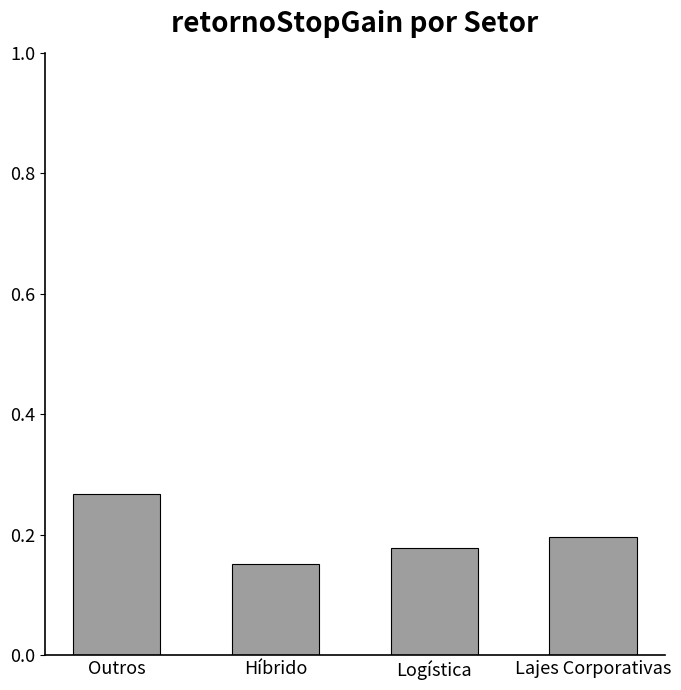

Does the chart contain any negative values?

No